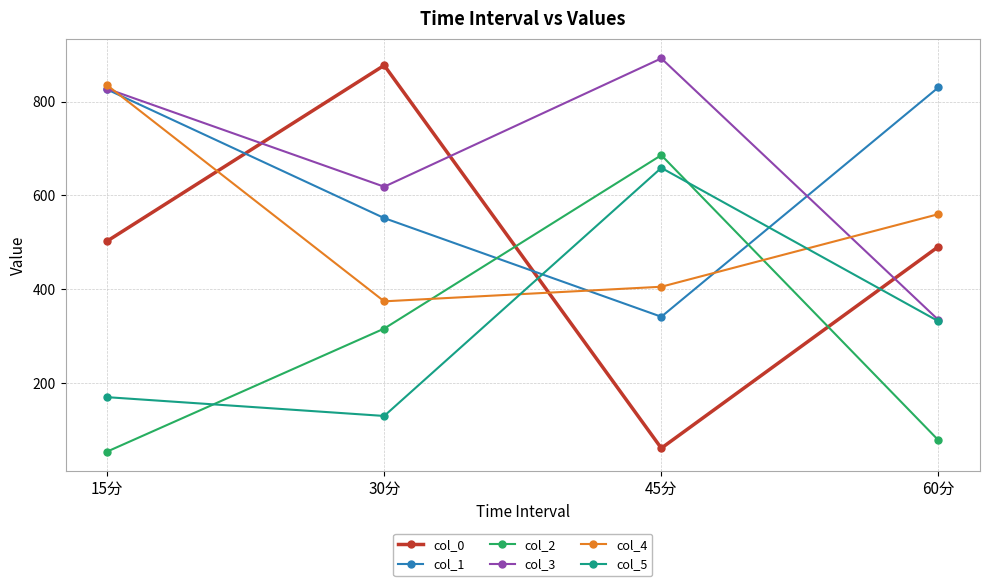

What is the sum of the col_2 values at 60分 and 30分?

393.4